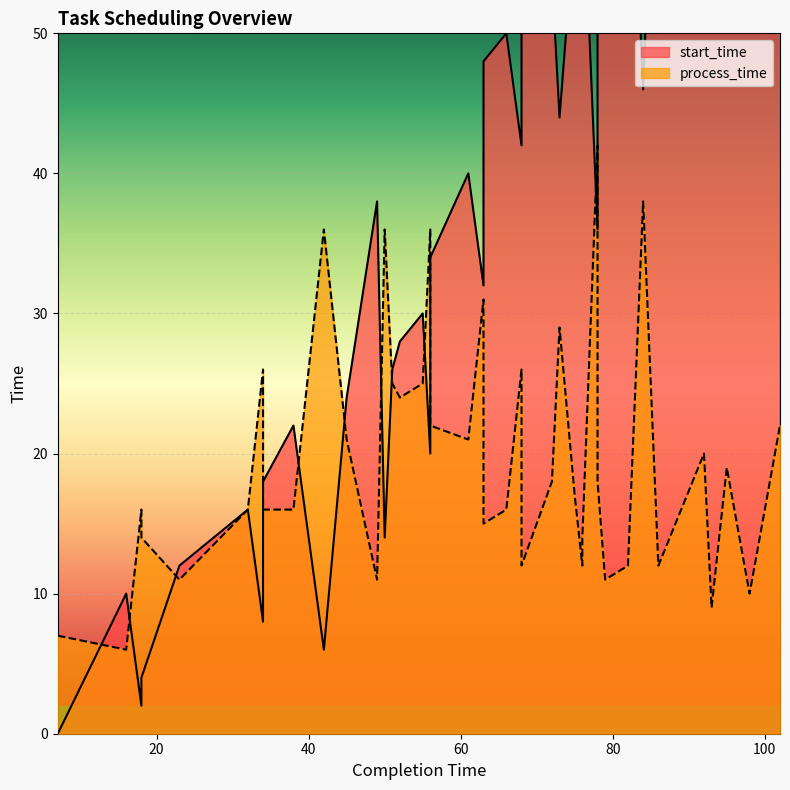

Reading left to right, list all the values displayed in this chart.

start_time: 7=0	16=10	18=2	18=4	23=12	32=16	34=8	34=18	38=22	42=6	45=24	49=38	50=14	51=26	52=28	55=30	56=20	56=34	61=40	63=32	63=48	66=50	68=42	68=56	72=54	73=44	75=58	76=64	76=62	78=36	78=60	79=68	82=70	84=46	86=74	92=72	93=84	95=76	98=88	102=80
process_time: 7=7	16=6	18=16	18=14	23=11	32=16	34=26	34=16	38=16	42=36	45=21	49=11	50=36	51=25	52=24	55=25	56=36	56=22	61=21	63=31	63=15	66=16	68=26	68=12	72=18	73=29	75=17	76=12	76=14	78=42	78=18	79=11	82=12	84=38	86=12	92=20	93=9	95=19	98=10	102=22